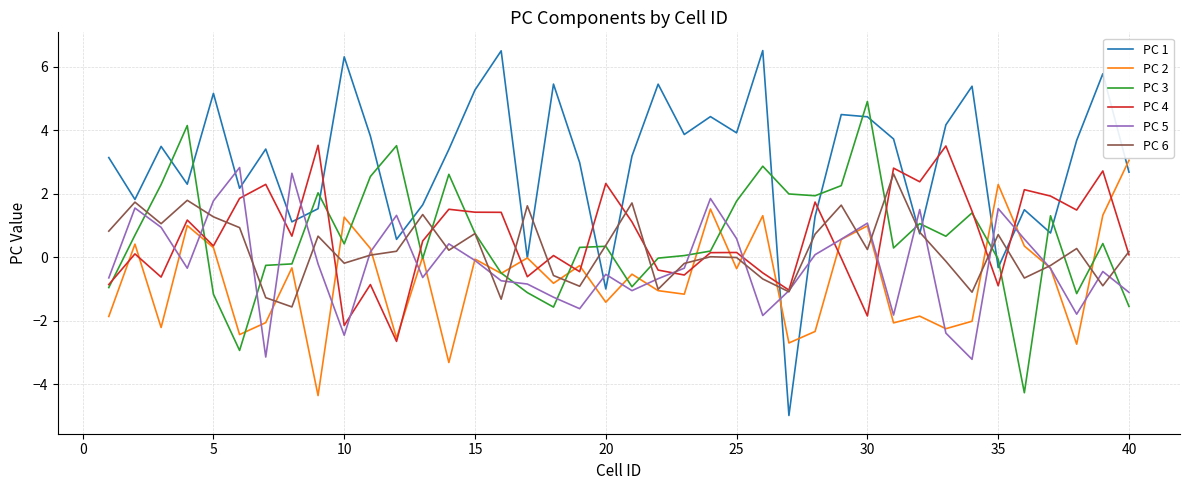

What is the minimum value shown in the chart?

-5.0